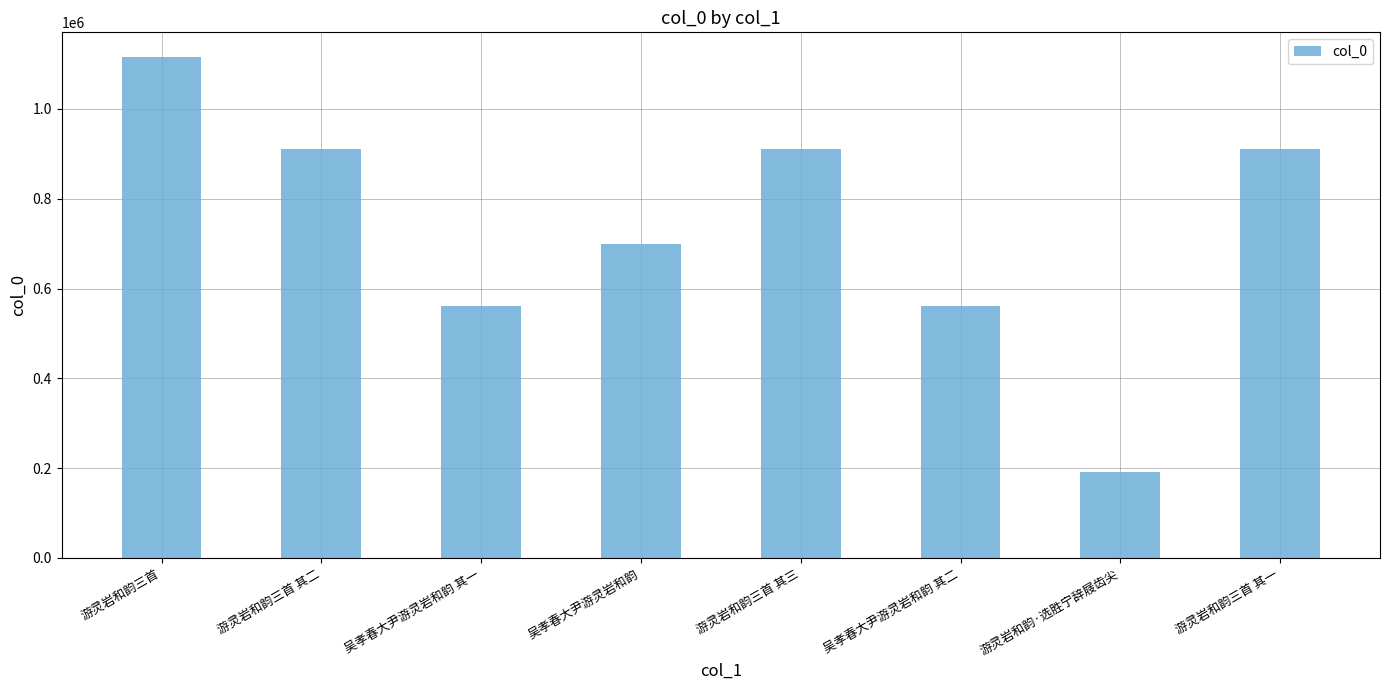

The value at 游灵岩和韵·选胜宁辞屐齿尖 is 275293. True or false?

False